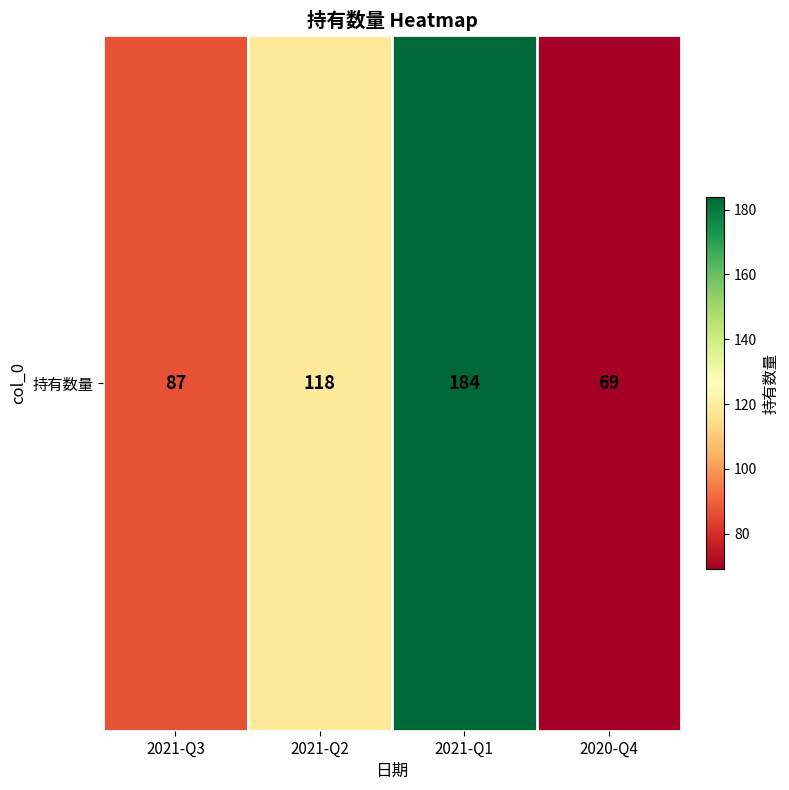

What value does the data have at 2021-Q2, to the nearest 50?

100